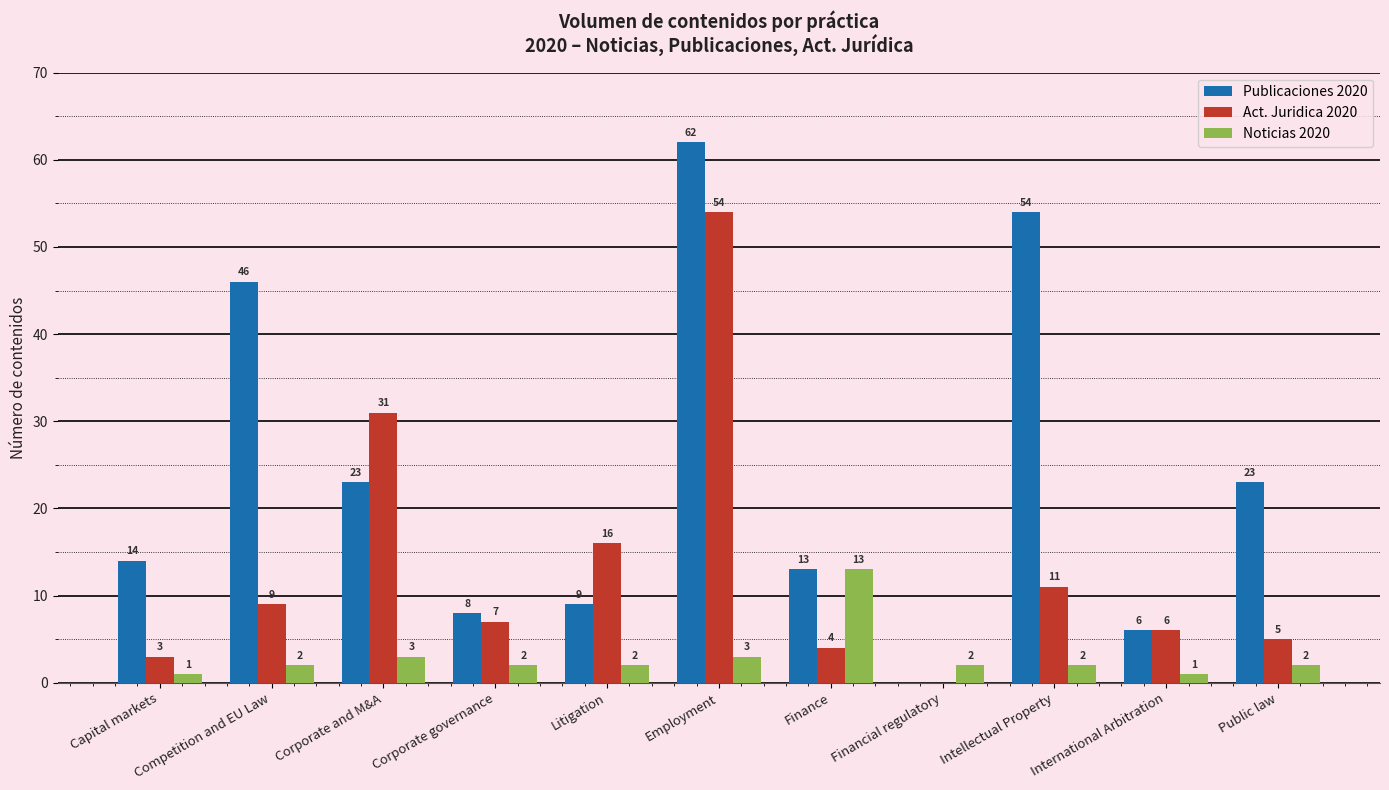

Are the bars horizontal?

No